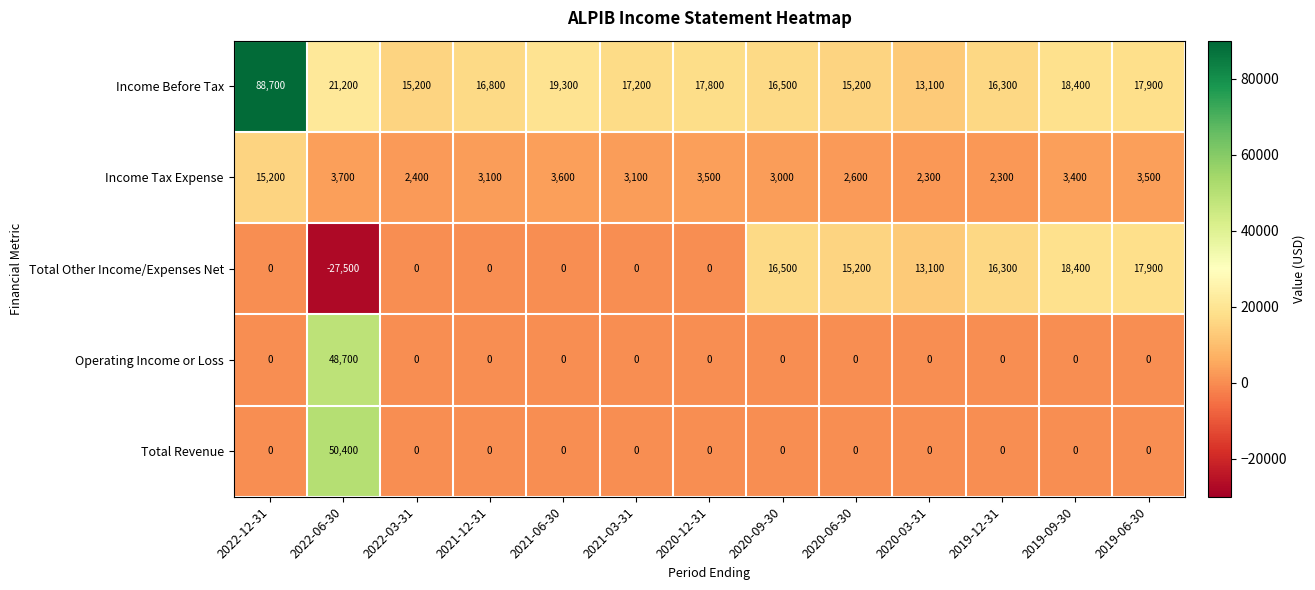

Is it true that Income Before Tax equals 21200 at 2022-06-30?

True